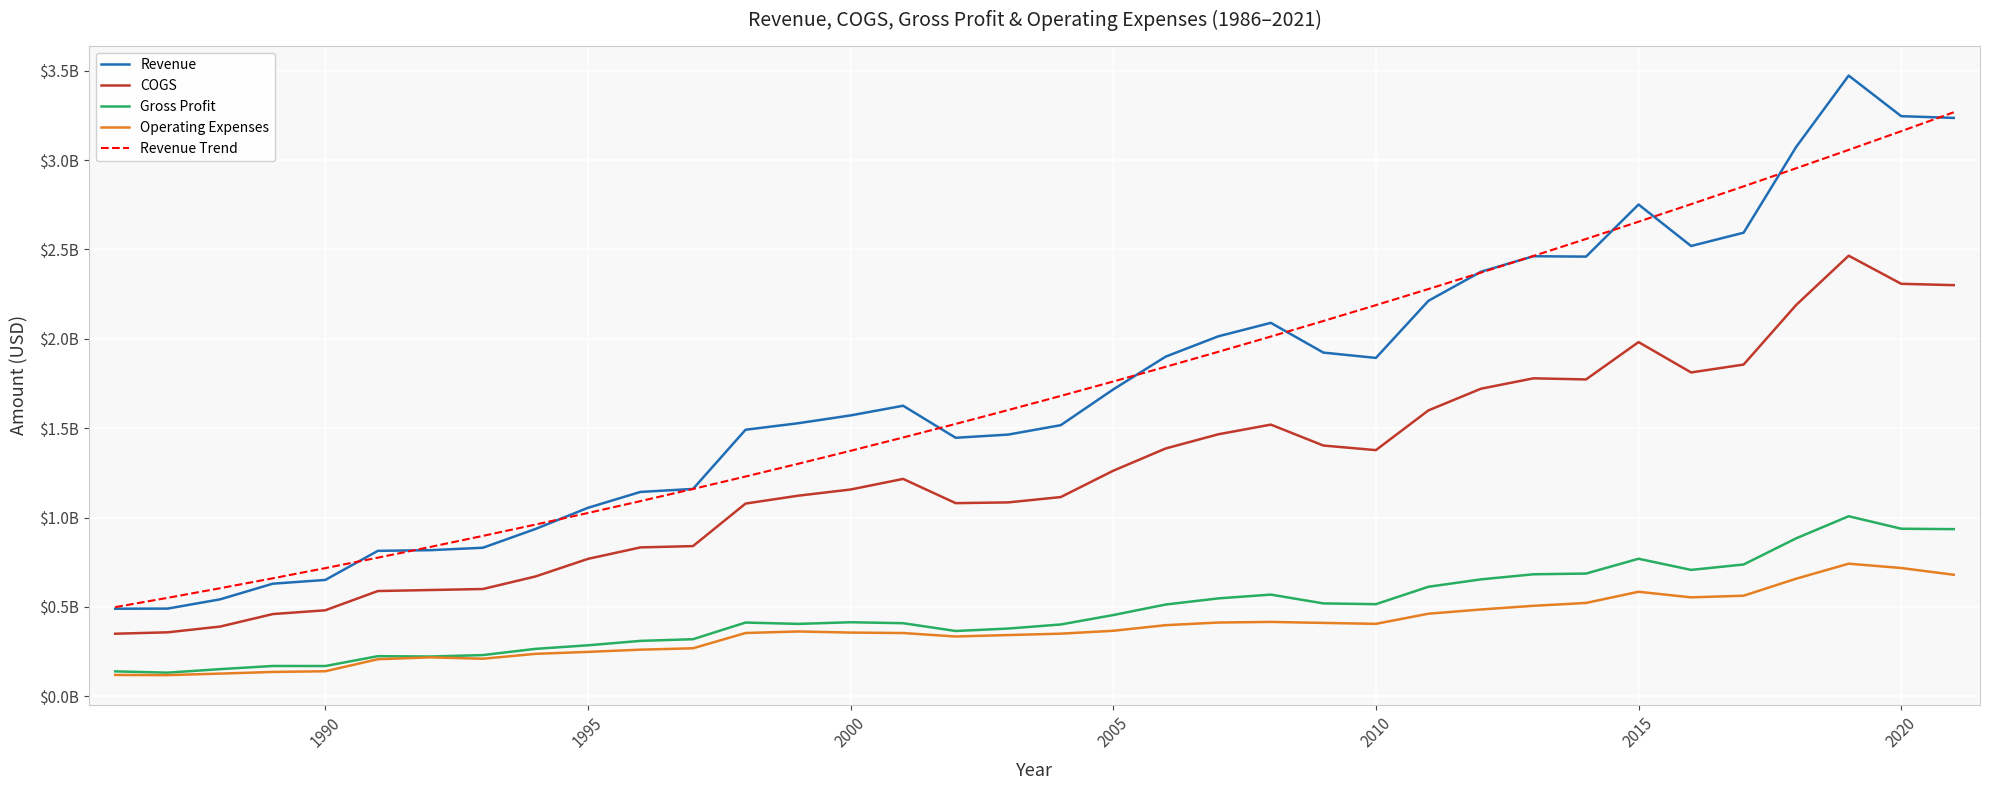

What are all the series names shown in the legend?

Revenue, COGS, Gross Profit, Operating Expenses, Revenue Trend